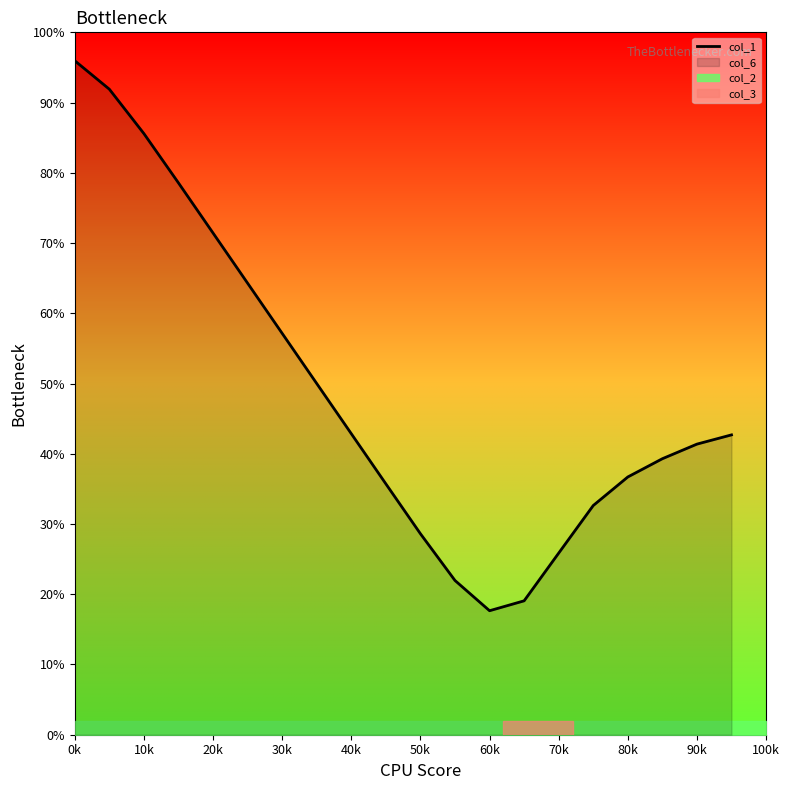

What is the highest value of the col_1 series?

96.0